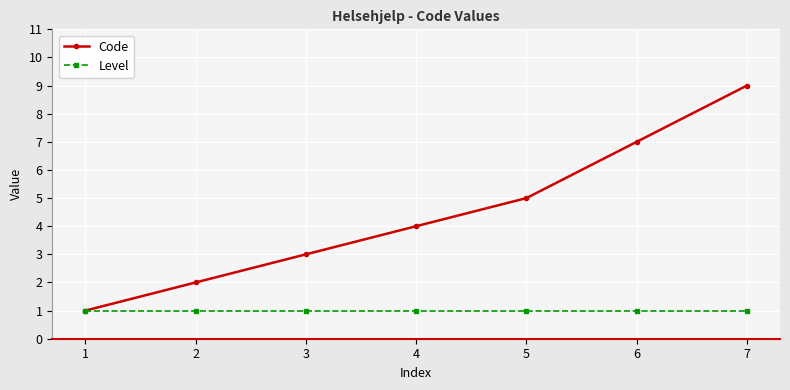

At which category is the sum across all series the highest?

7